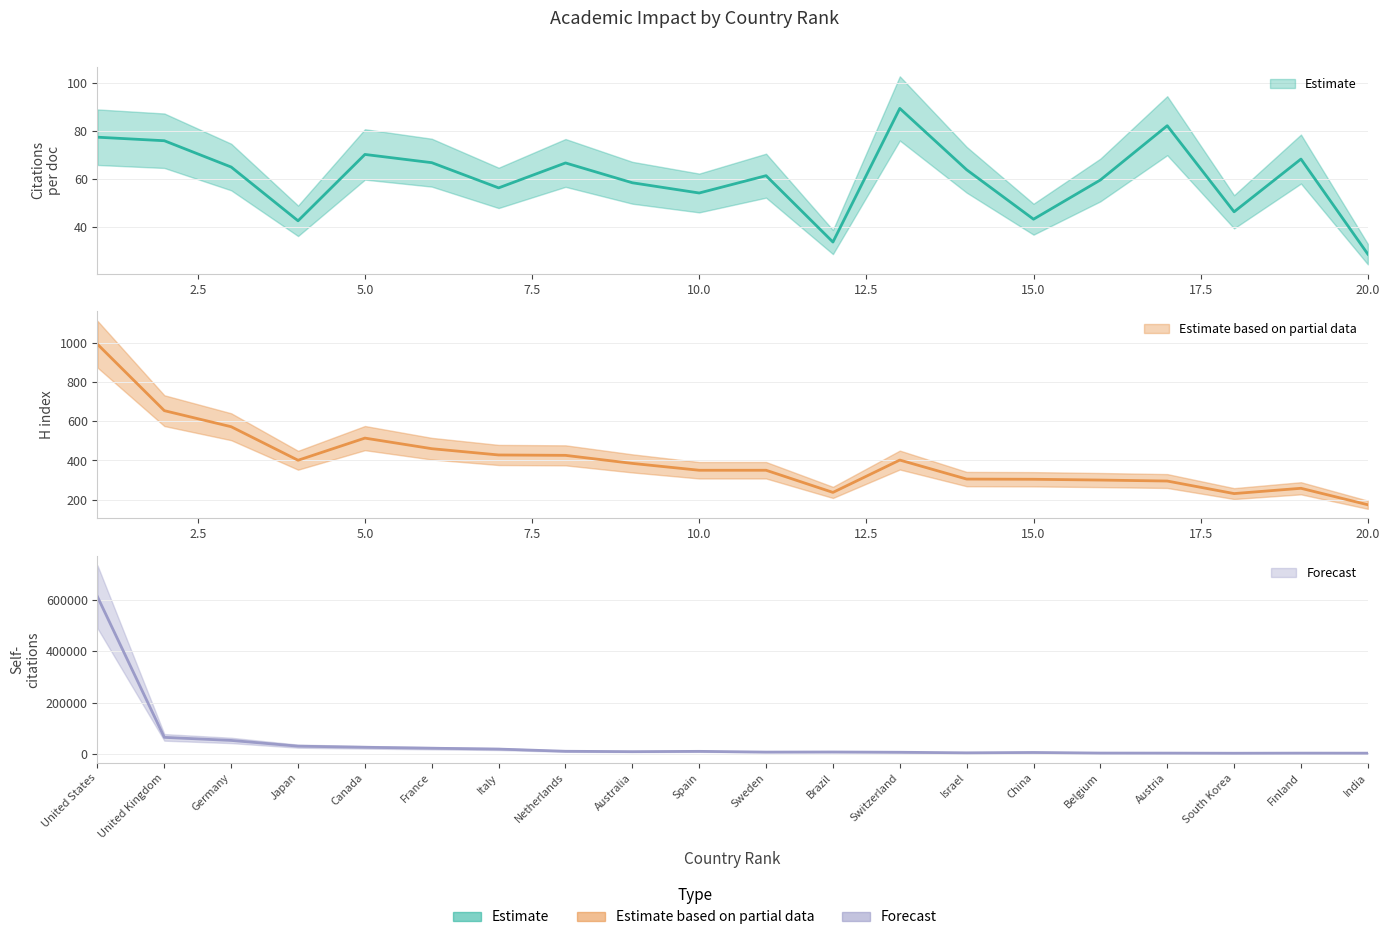

At 11, list the series in order from largest to smallest.

Self-citations, H index, Citations per document